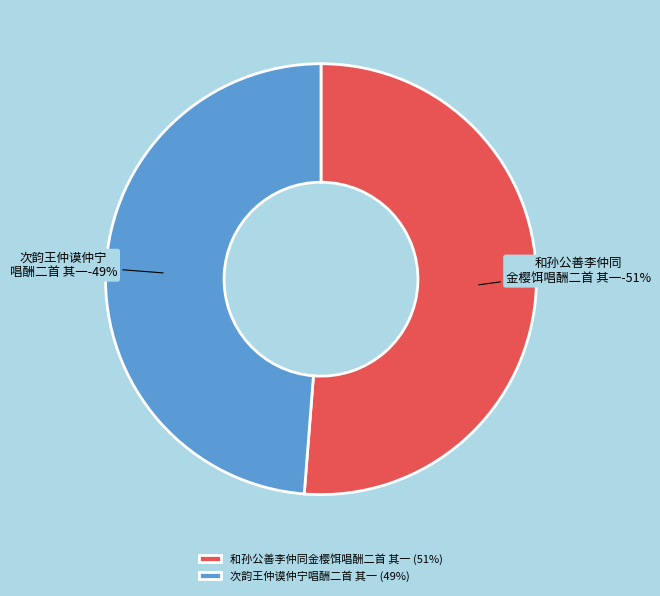

Is it true that 次韵王仲谟仲宁唱酬二首 其一 is 40% of the pie?

False